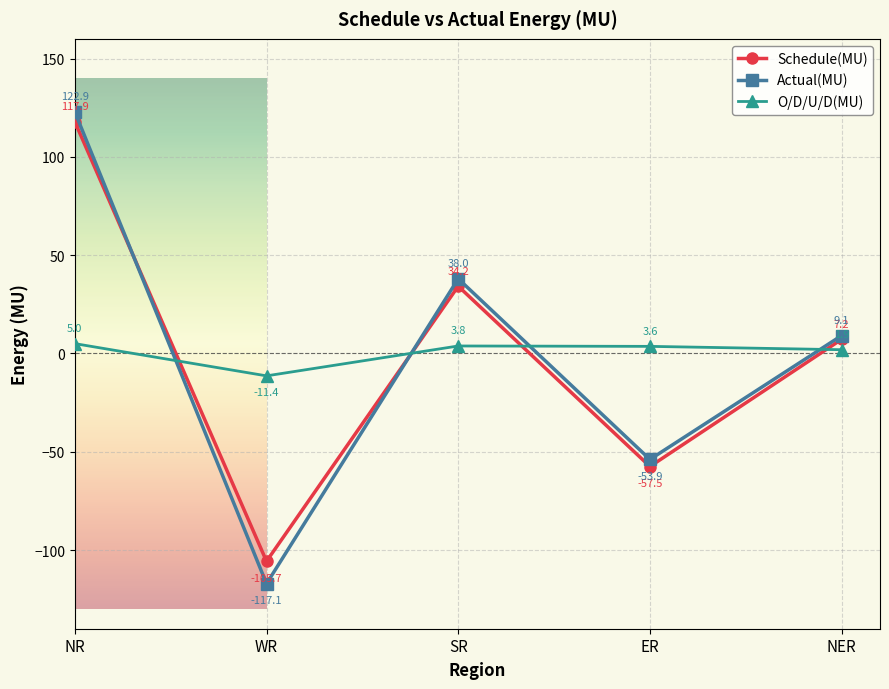

Reading right to left, transcribe all the data shown in this chart.

Schedule(MU): NER=7.2	ER=-57.5	SR=34.2	WR=-105.7	NR=117.9
Actual(MU): NER=9.1	ER=-53.9	SR=38.0	WR=-117.1	NR=122.9
O/D/U/D(MU): NER=1.9	ER=3.6	SR=3.8	WR=-11.4	NR=5.0